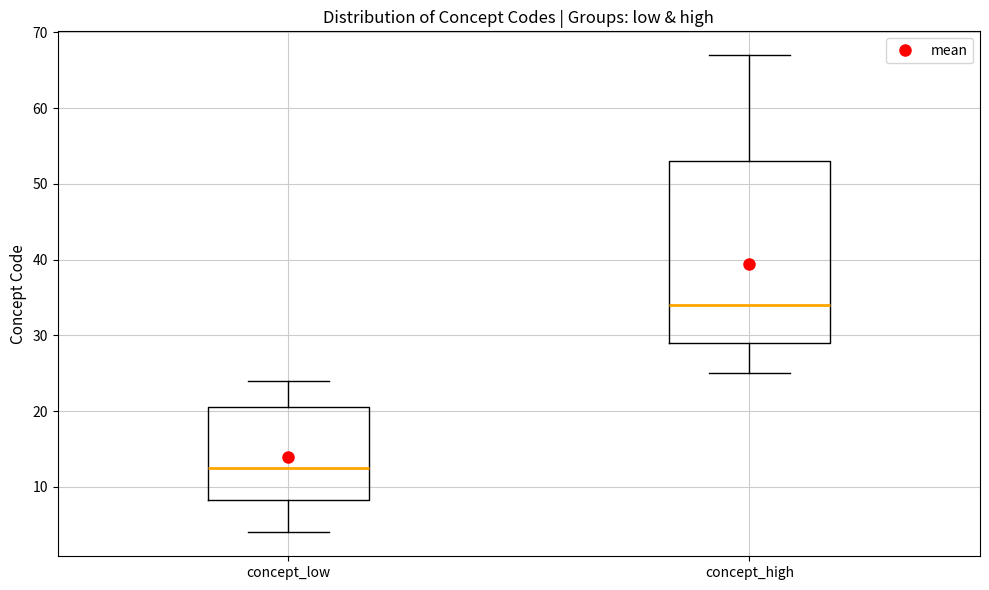

Reading left to right, read every box against the y-axis: the position of its median line, the range the box covers, and the ends of its whiskers. The values are not printed on the chart, so give them approximately, as read against the axis.

concept_low: median 13, box 8 to 21, whiskers 4 to 24
concept_high: median 34, box 29 to 53, whiskers 25 to 67